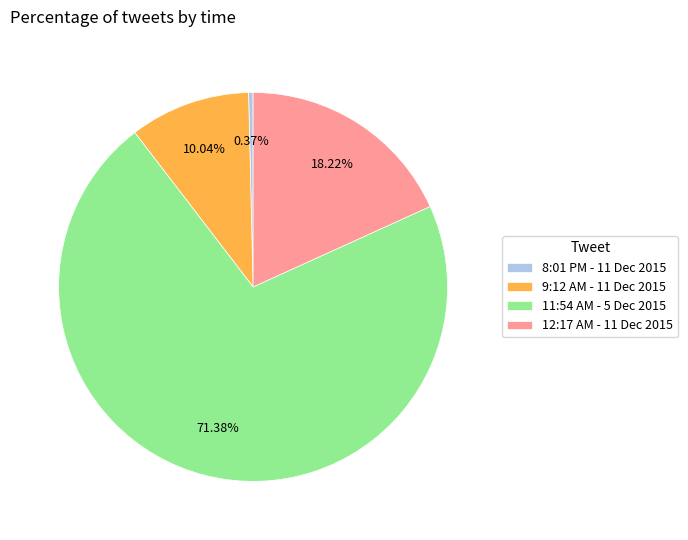

What is the smallest slice in the pie chart?

8:01 PM - 11 Dec 2015